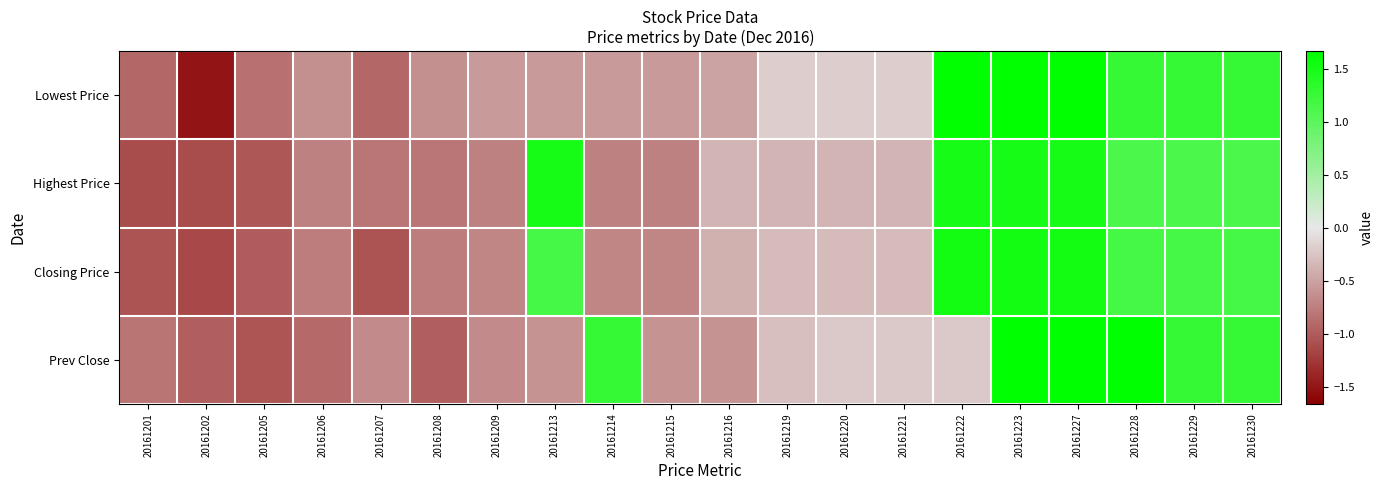

What is the total value across all series at 20161207?

-3.5